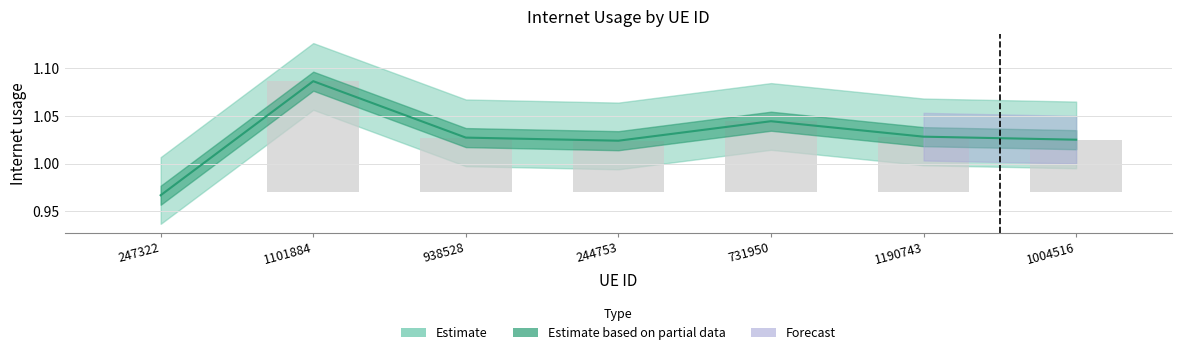

Reading left to right, transcribe all the data shown in this chart.

247322=1.0	1101884=1.1	938528=1.0	244753=1.0	731950=1.0	1190743=1.0	1004516=1.0